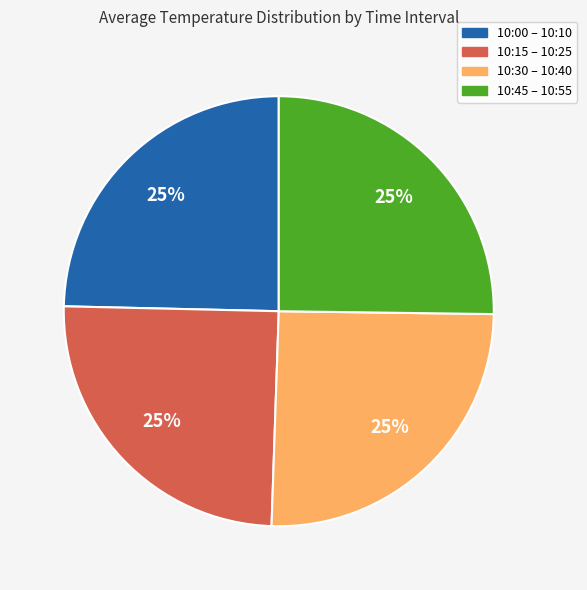

To the nearest percent, what is the average slice percentage?

25%